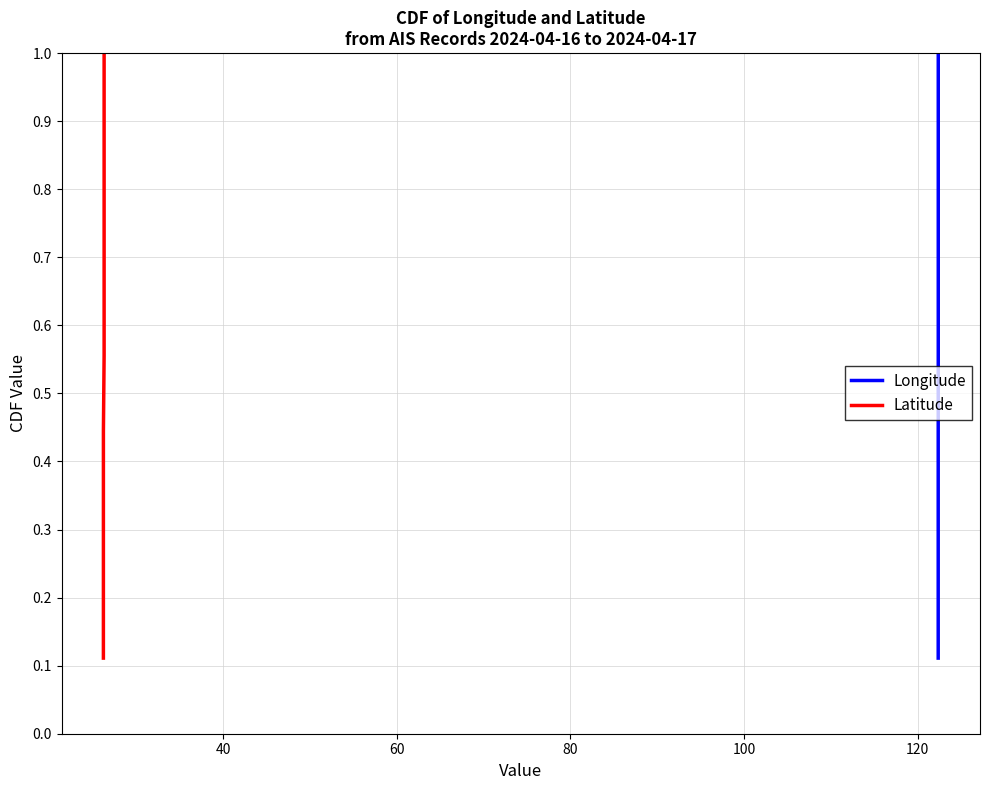

What is the highest value of the Latitude series?

1.0